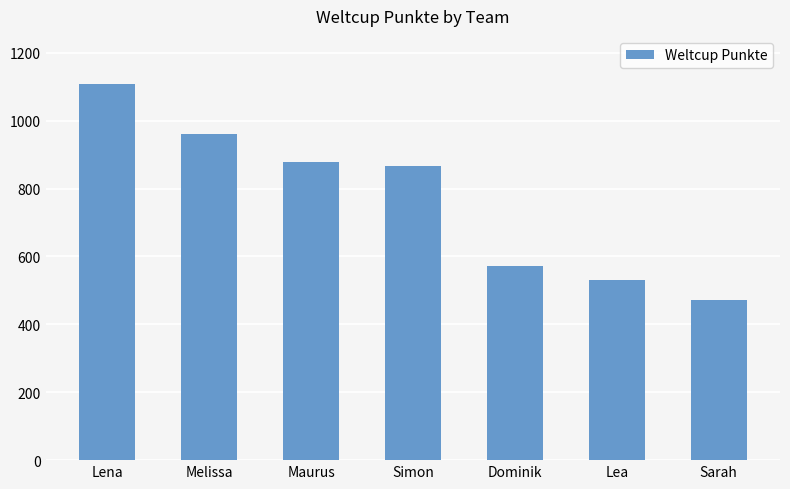

Reading left to right, what are all the values shown in this chart?

Lena=1107	Melissa=961	Maurus=879	Simon=866	Dominik=571	Lea=531	Sarah=471